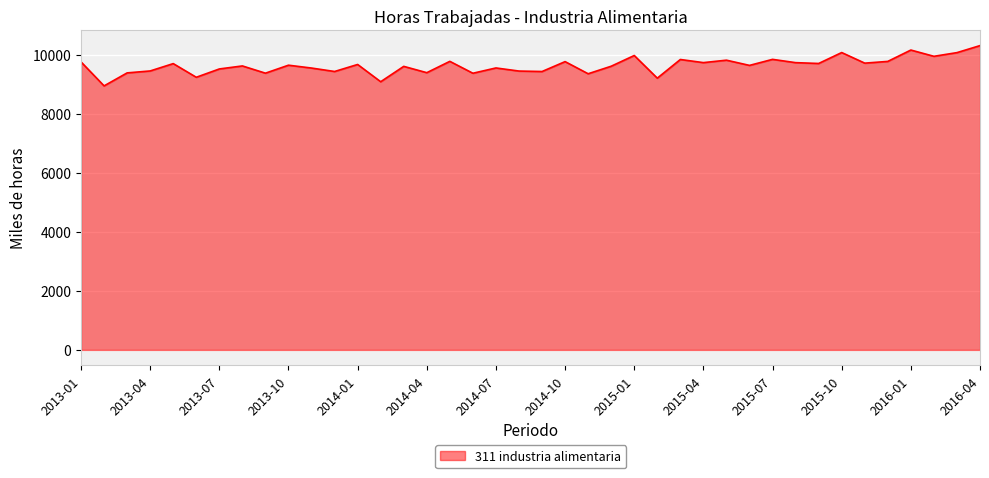

What is the maximum value shown in the chart?

10302.4